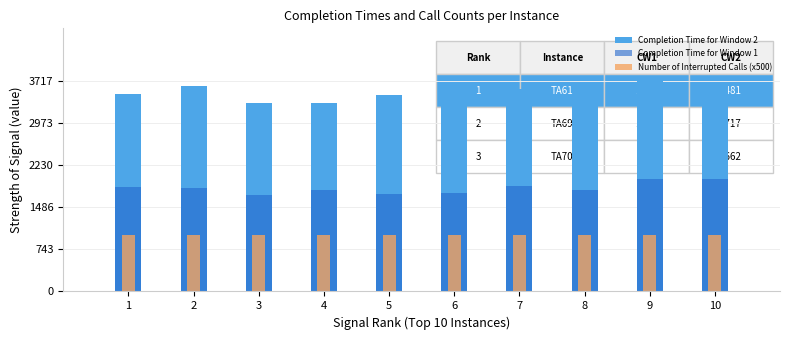

Does the chart contain any negative values?

No